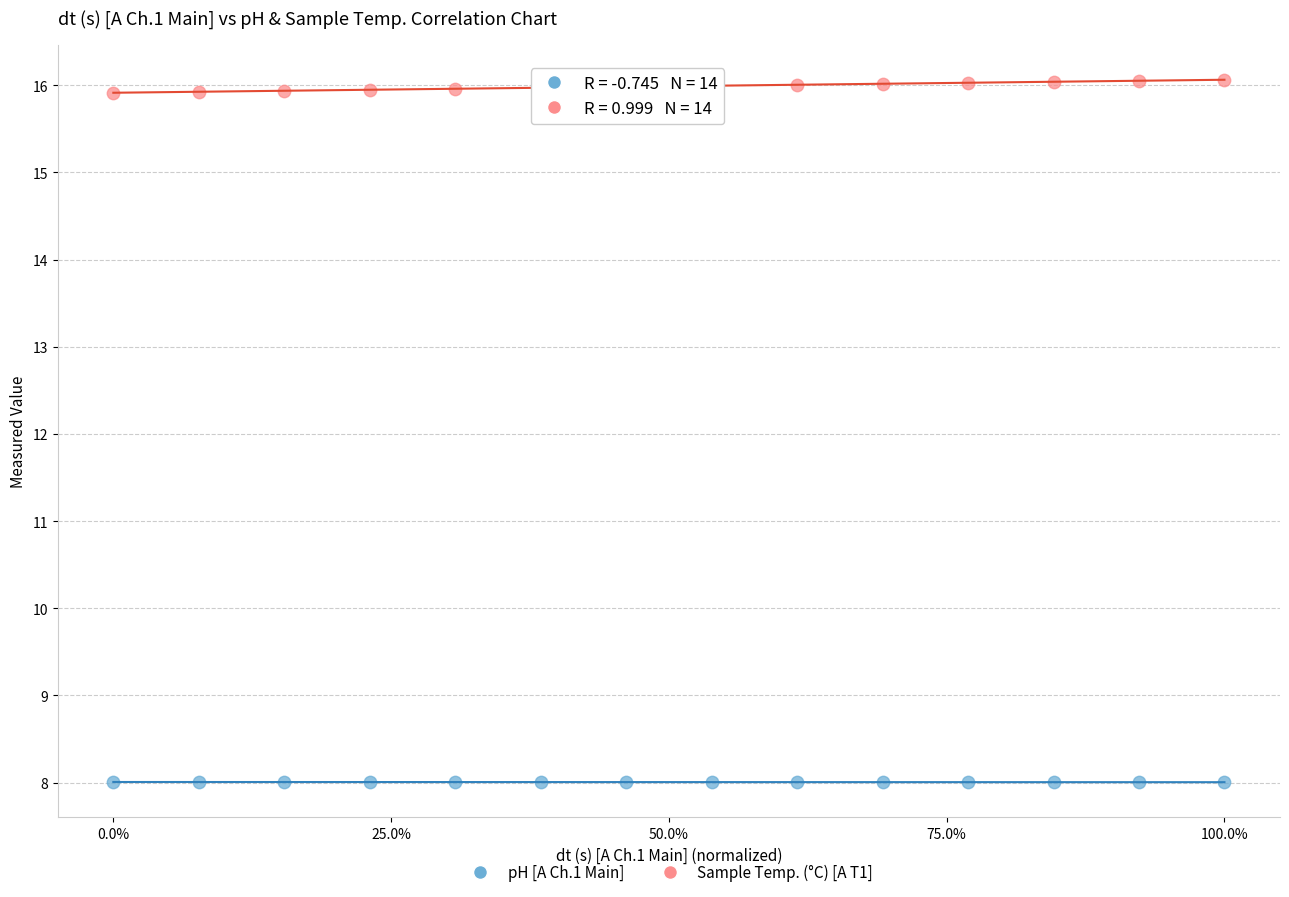

Which series contains the lowest Y value?

pH [A Ch.1 Main]